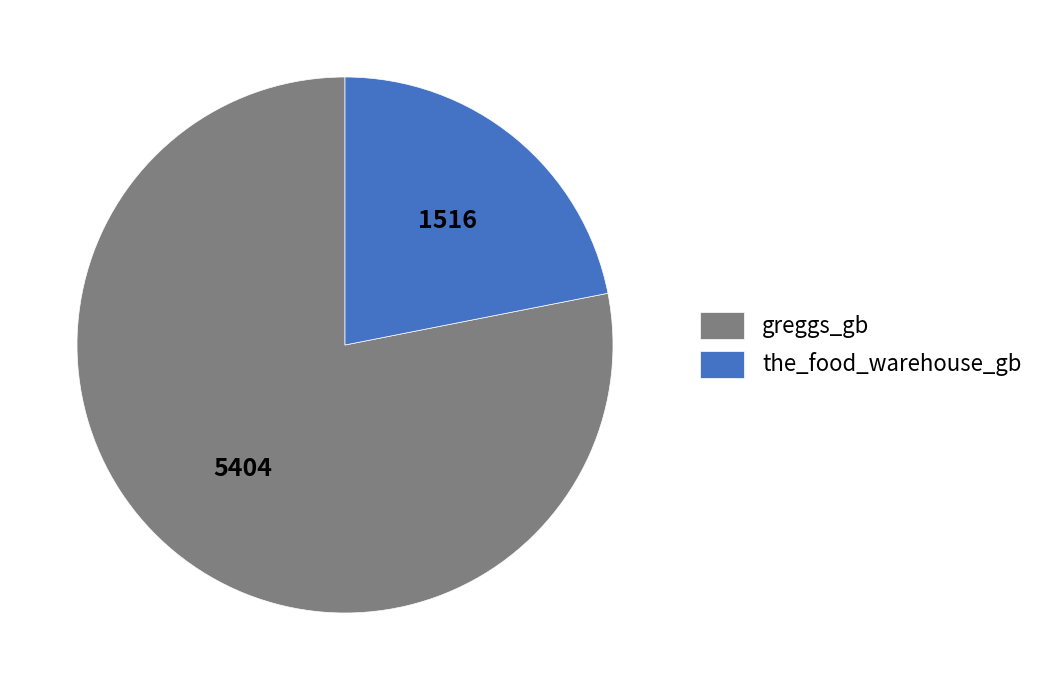

Which slice is the smallest?

the_food_warehouse_gb